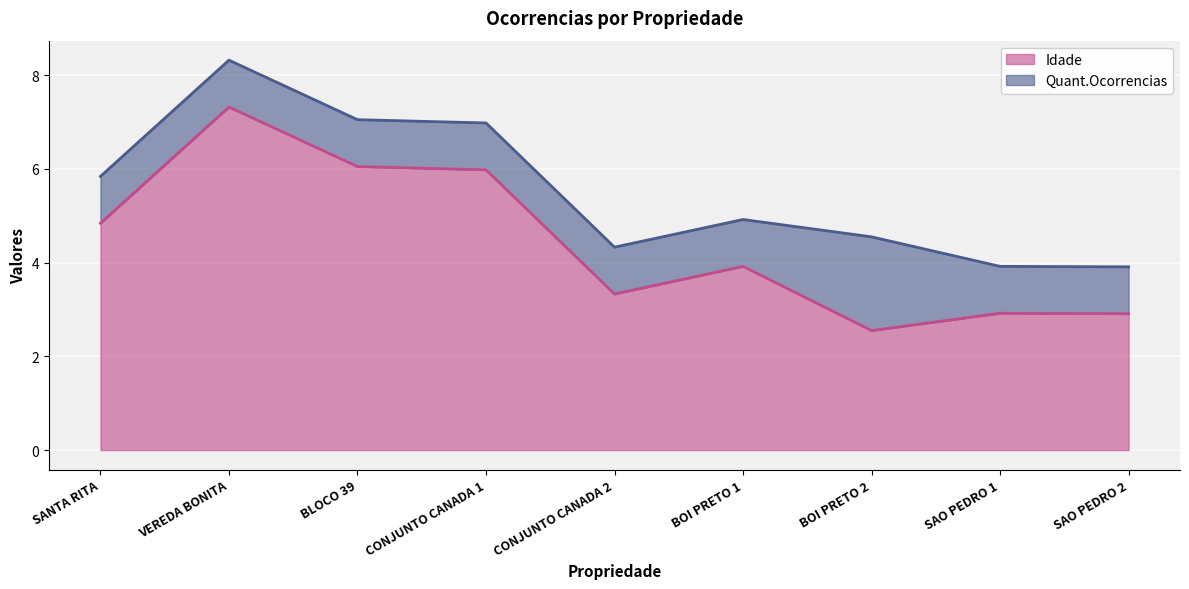

Does the chart display data point markers on the line(s)?

No